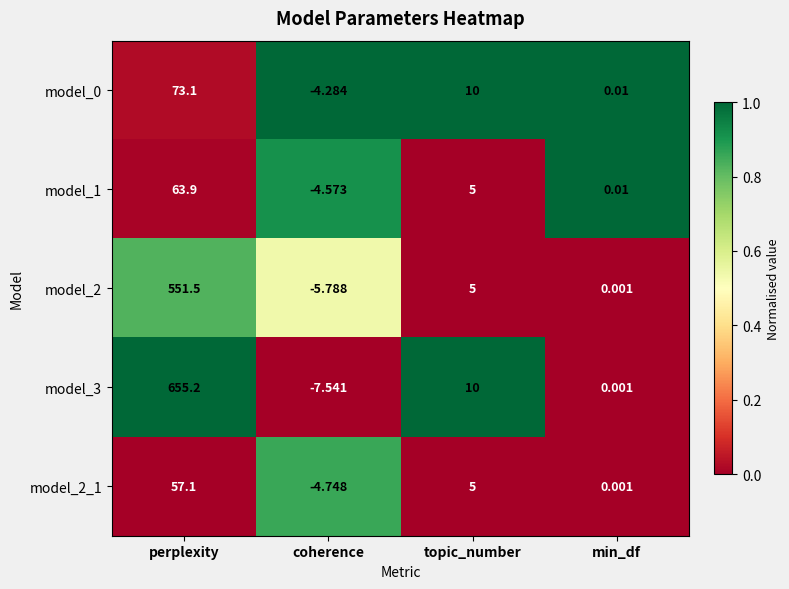

At which label is model_2 closest to 272?

topic_number